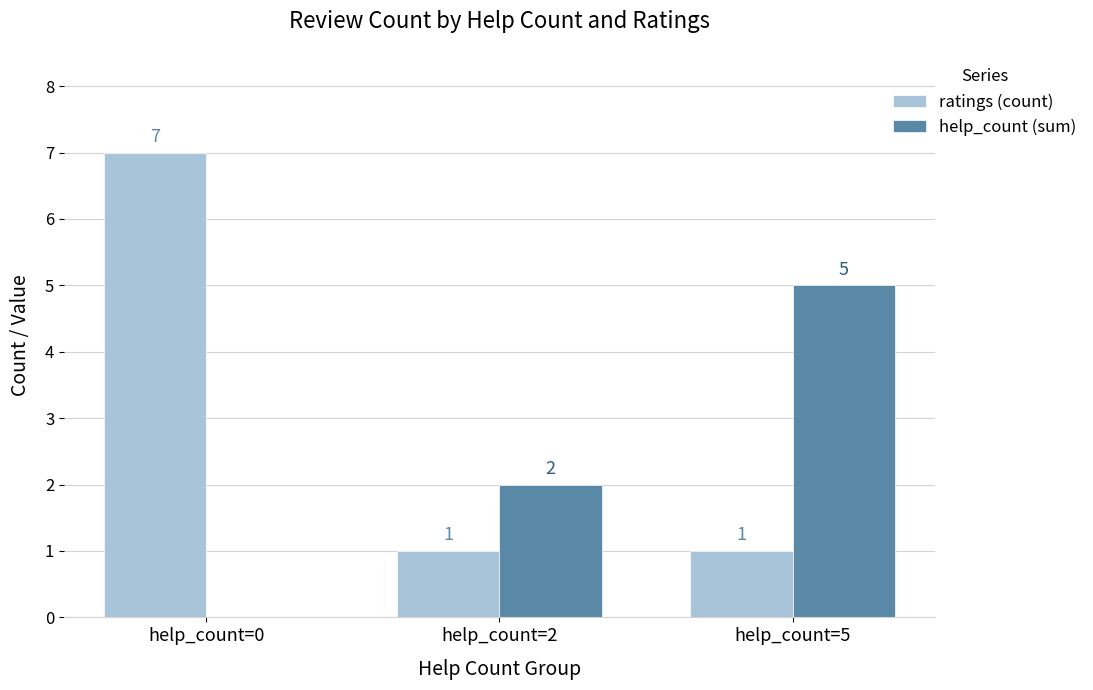

Read the ratings (count) value at help_count=5.

1